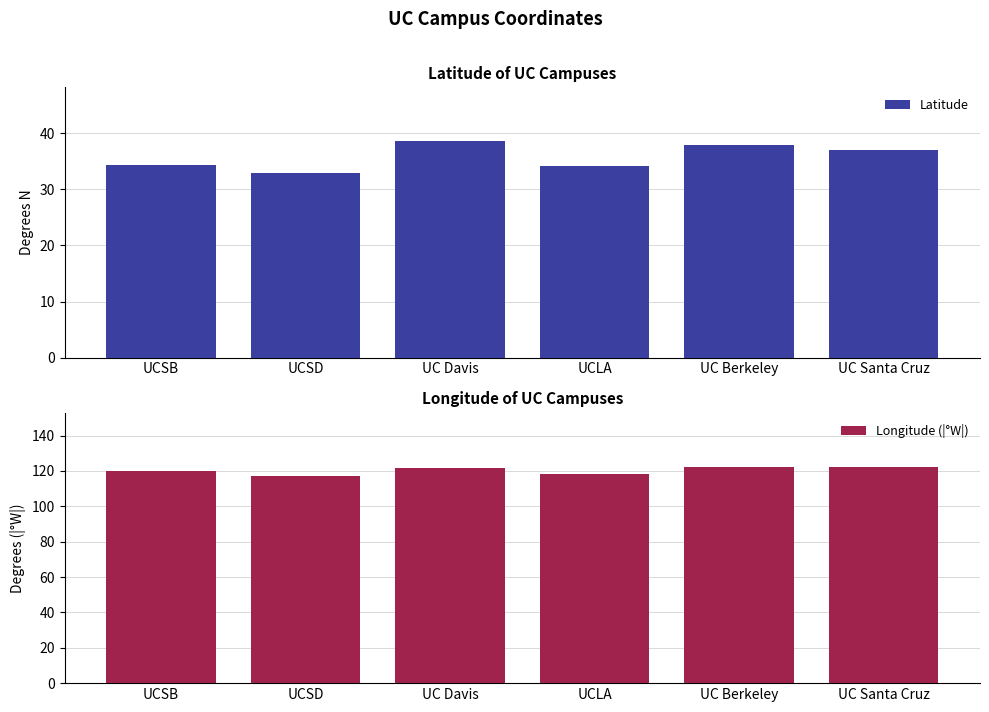

Is it true that Longitude (|°W|) equals 117.2 at UCSD?

True